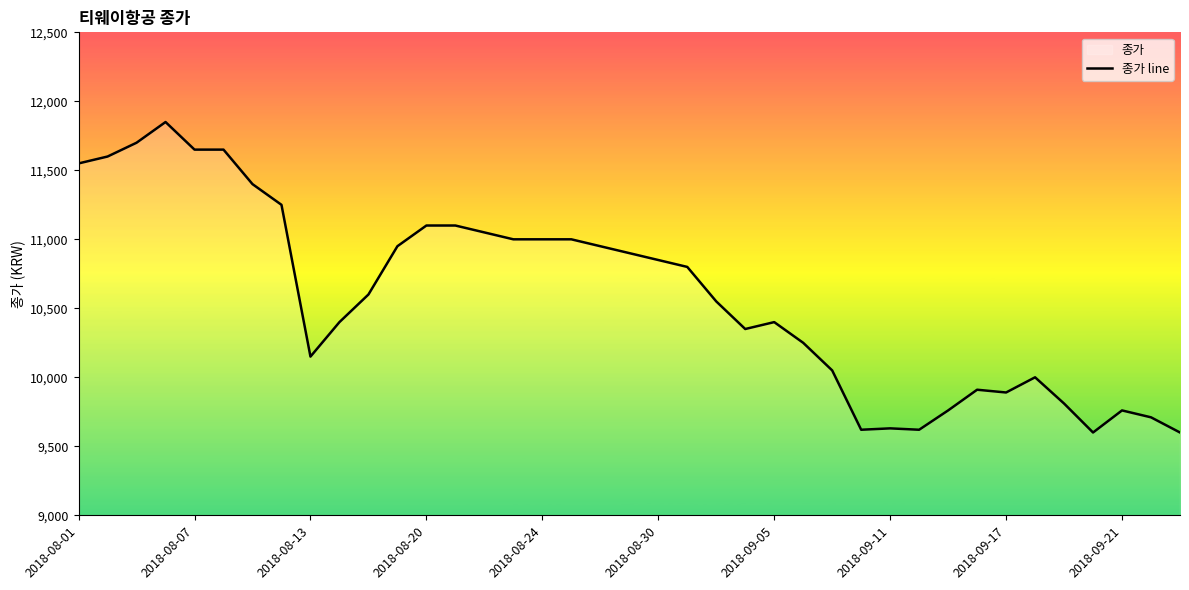

What is the greatest value displayed?

11850